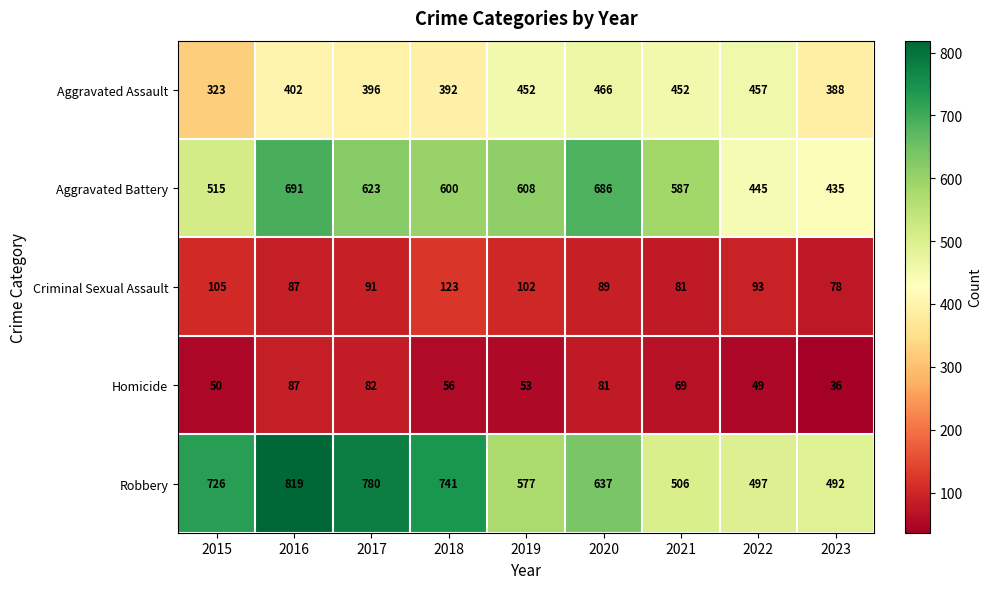

Which label corresponds to the largest value in the chart?

2016